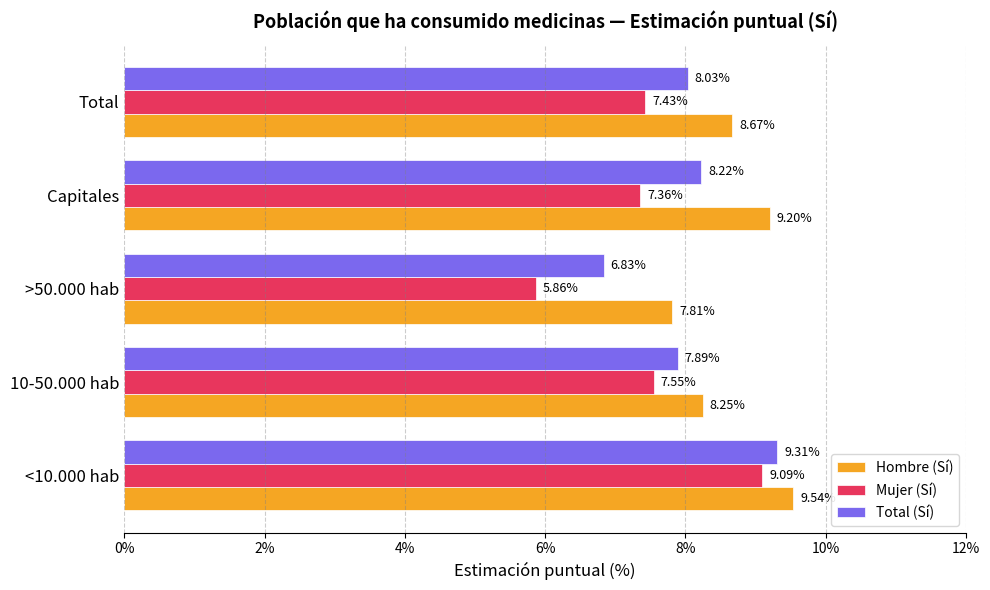

Which series has the widest spread of values?

Mujer (Sí)